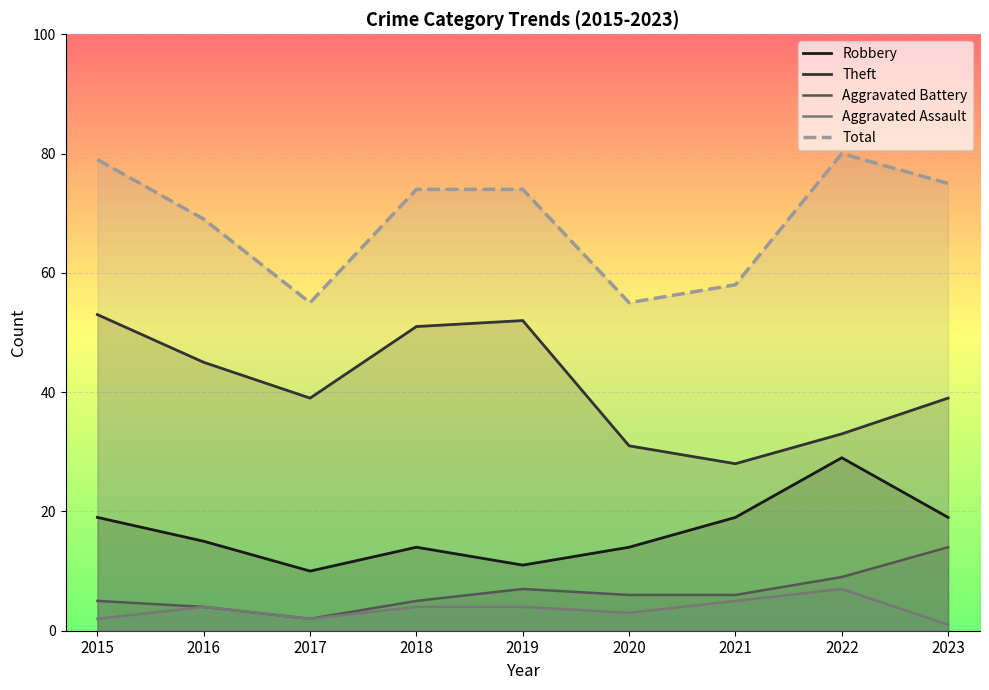

Where is the first local minimum for Robbery?

2017